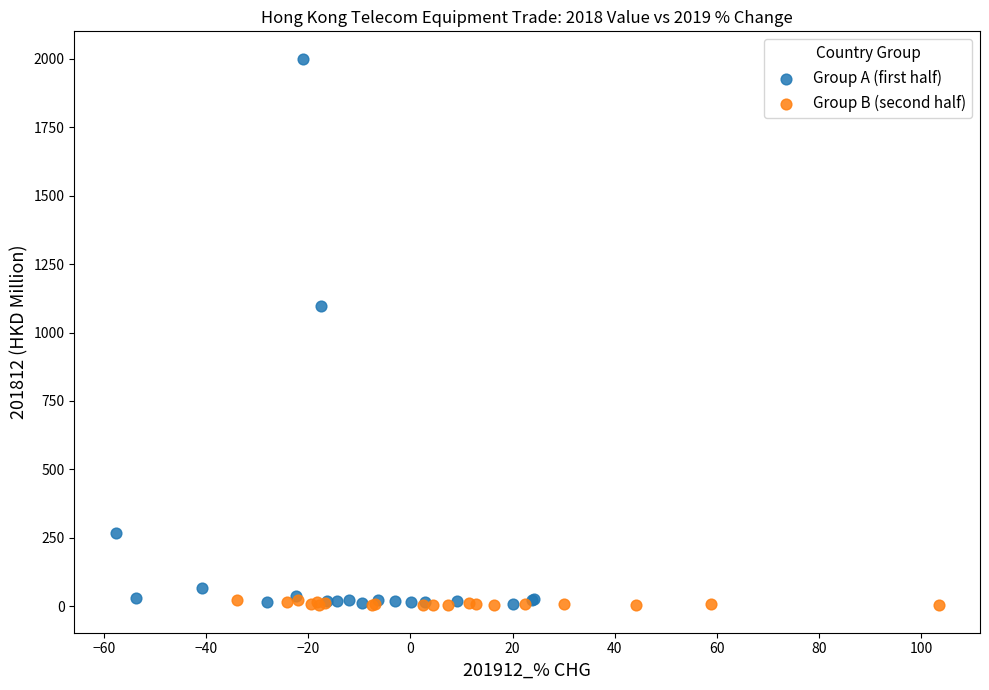

Which series contains the highest Y value?

Group A (first half)